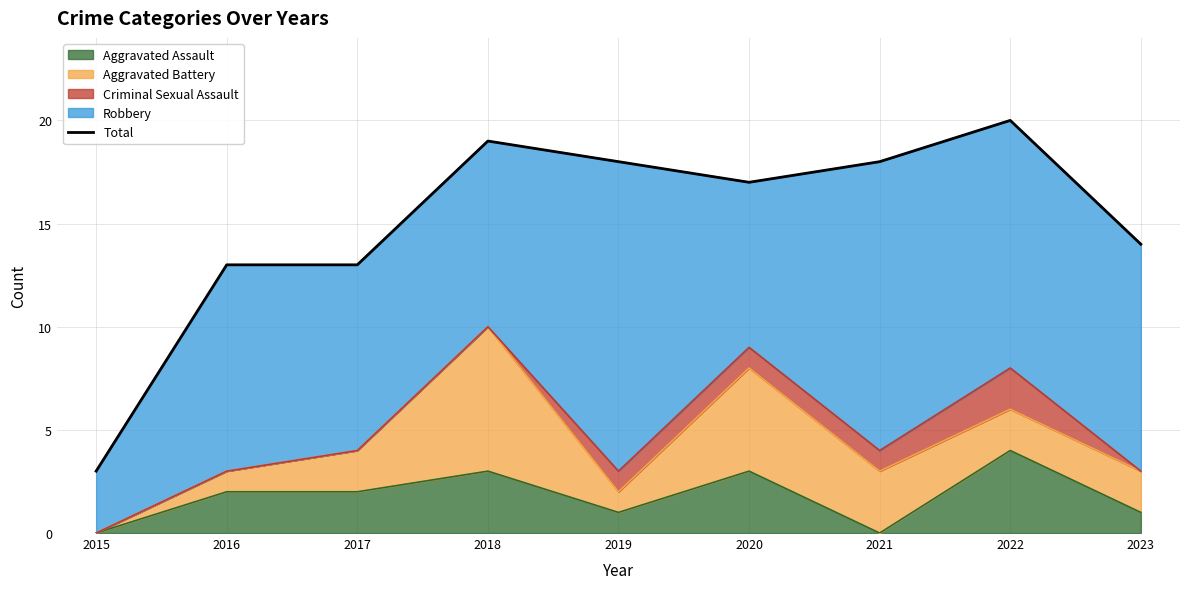

What is the ratio of the value at 2016 to the value at 2017?

1.0